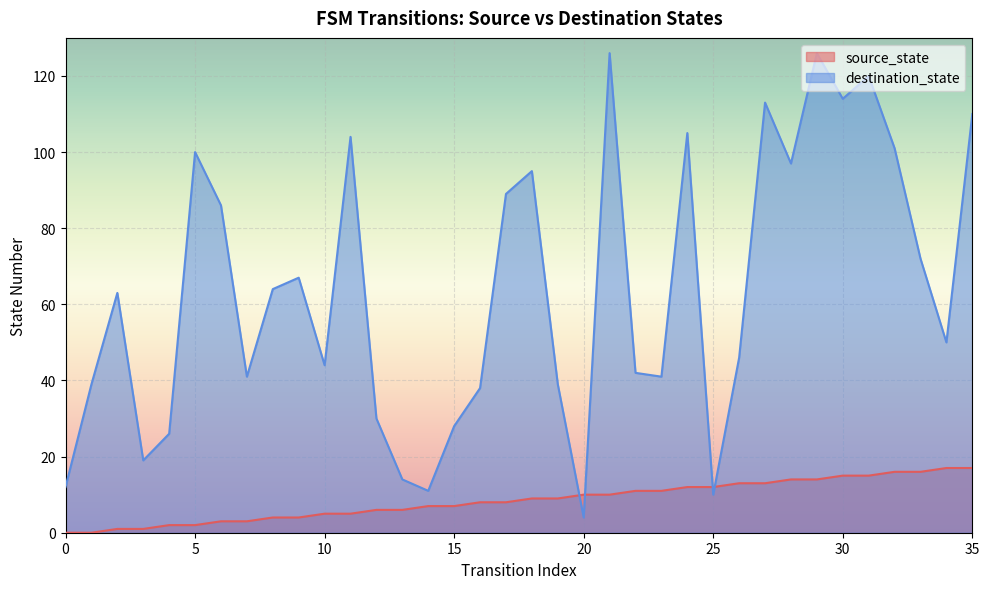

Count the number of categories in the chart.

36